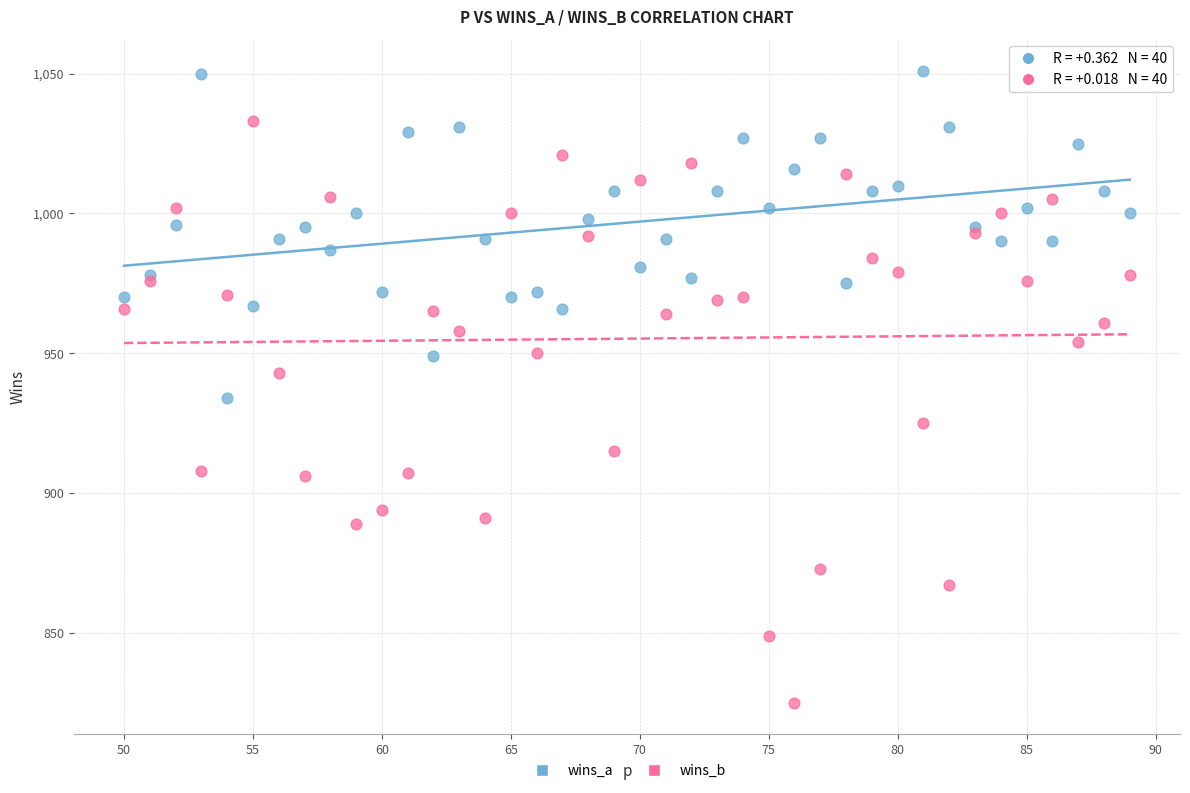

Which series reaches the minimum Y coordinate?

wins_b